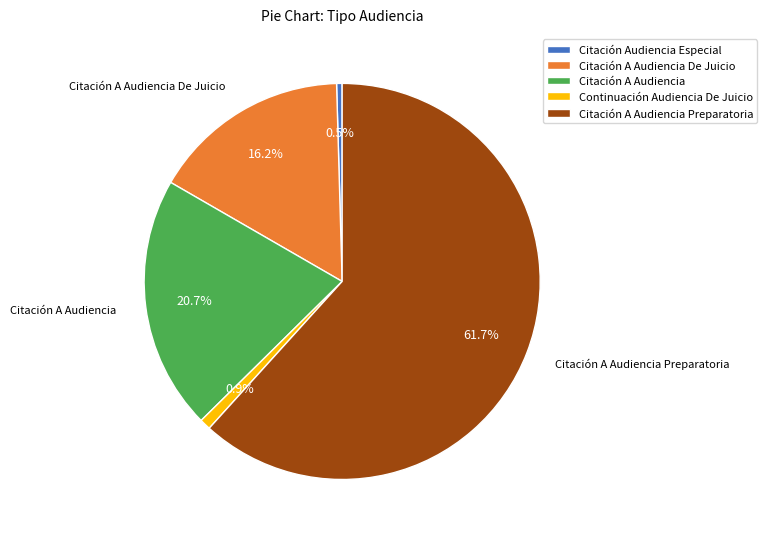

To the nearest percent, what is the average slice percentage?

20%